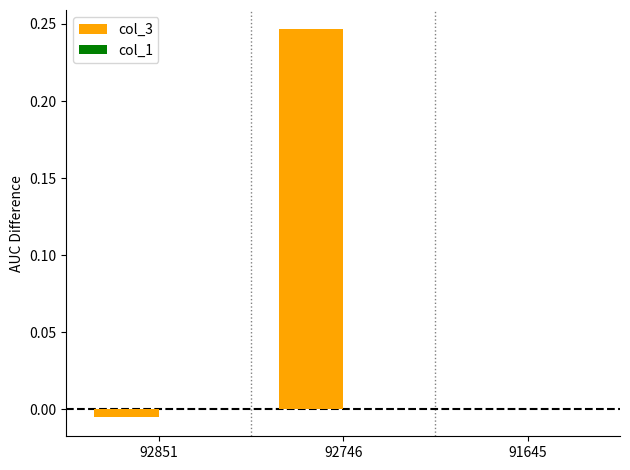

Which has a higher value, 91645 or 92746?

92746